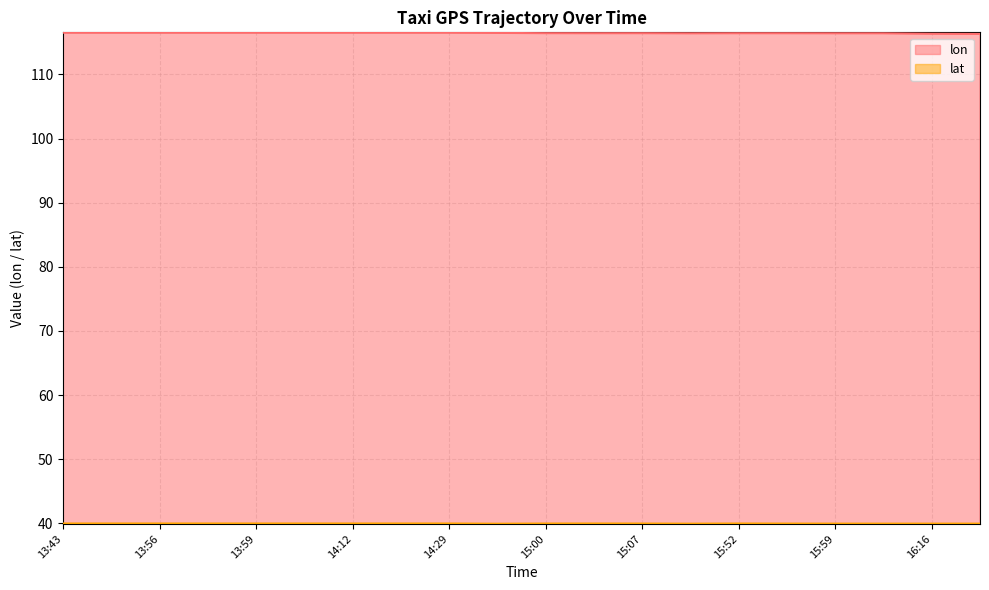

List the series in order of their overall mean, lowest first.

lat, lon